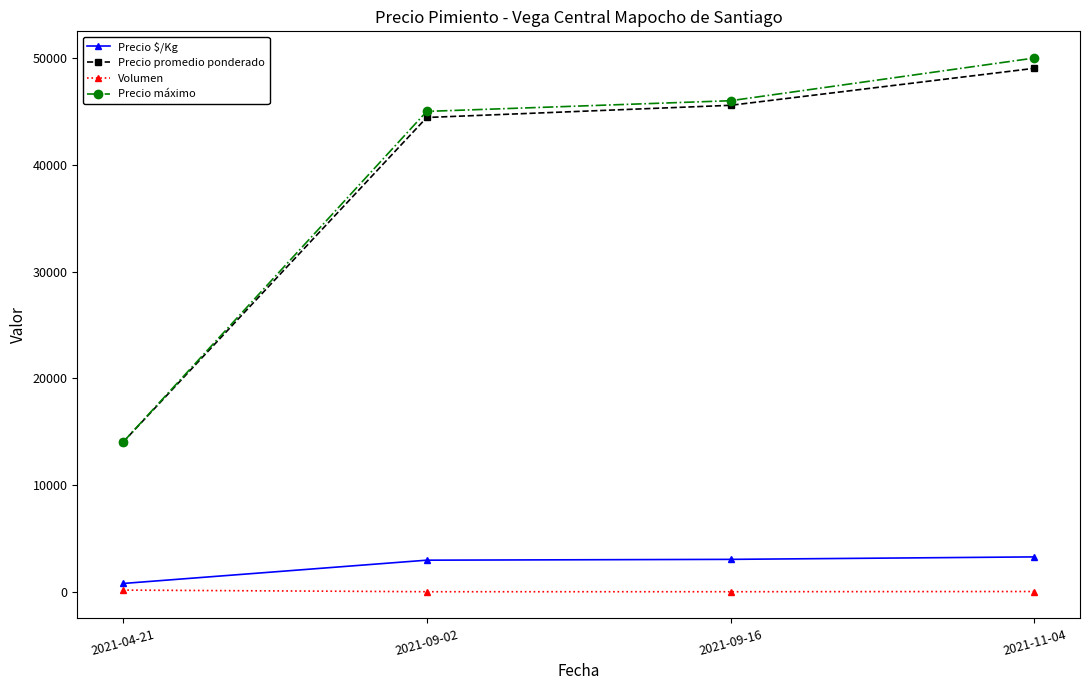

What are all the series names shown in the legend?

Precio $/Kg, Precio promedio ponderado, Volumen, Precio máximo